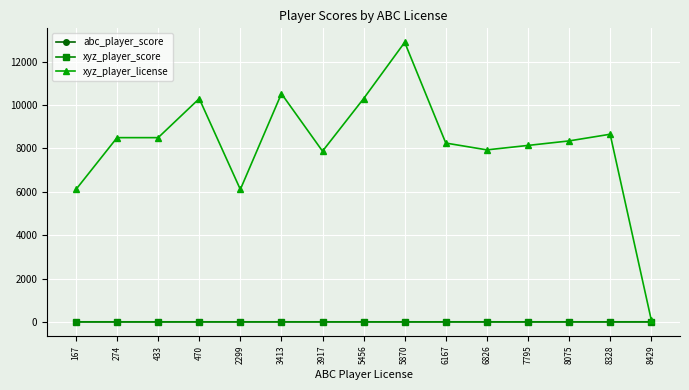

Is the value of xyz_player_score at 470 greater than the value of xyz_player_license at 7795?

No